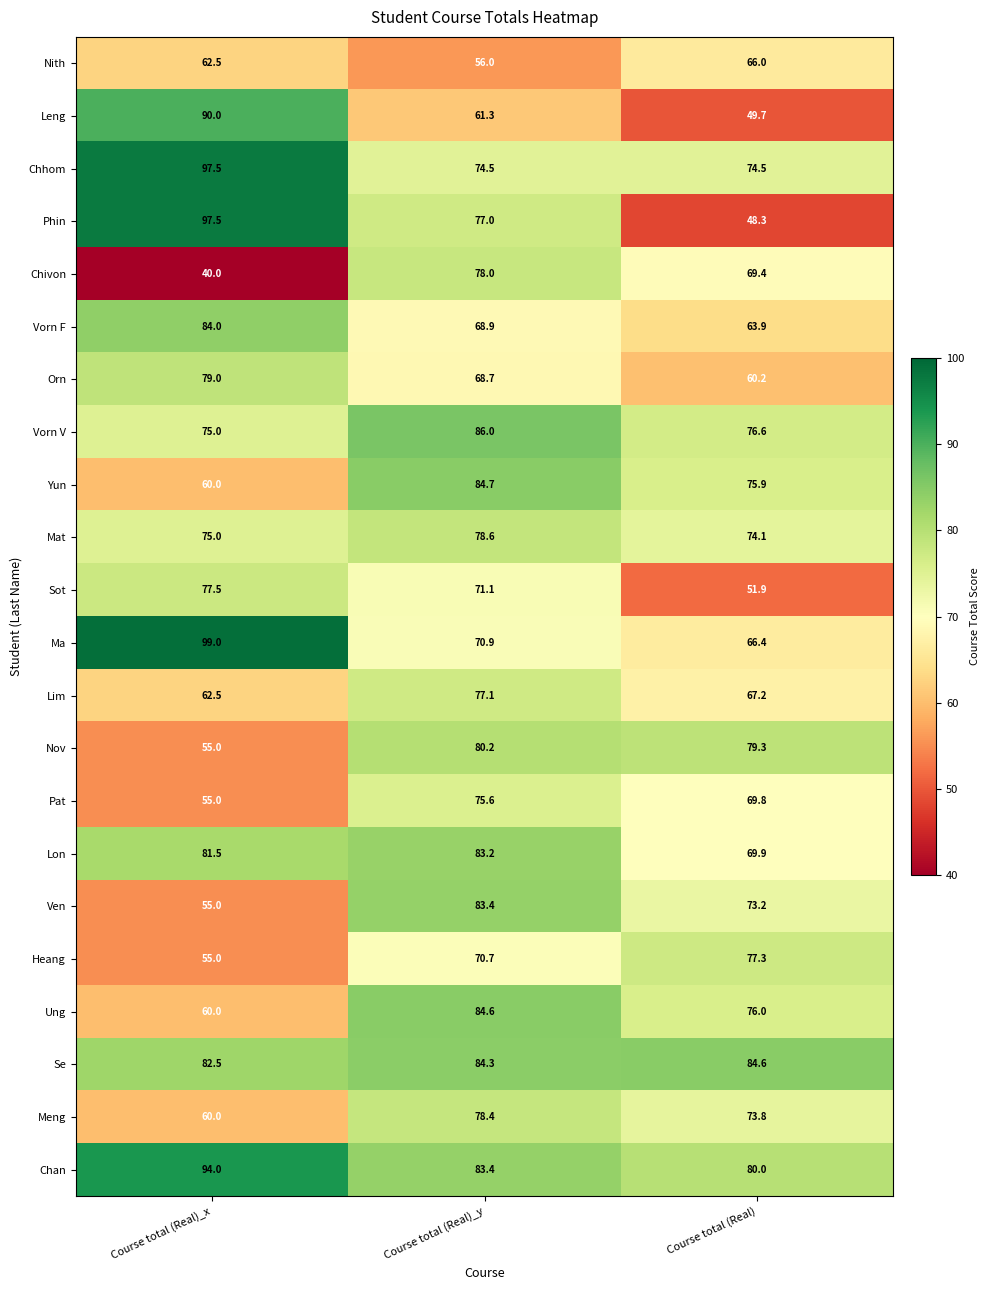

What value does the Se series have at Course total (Real)_x?

82.5